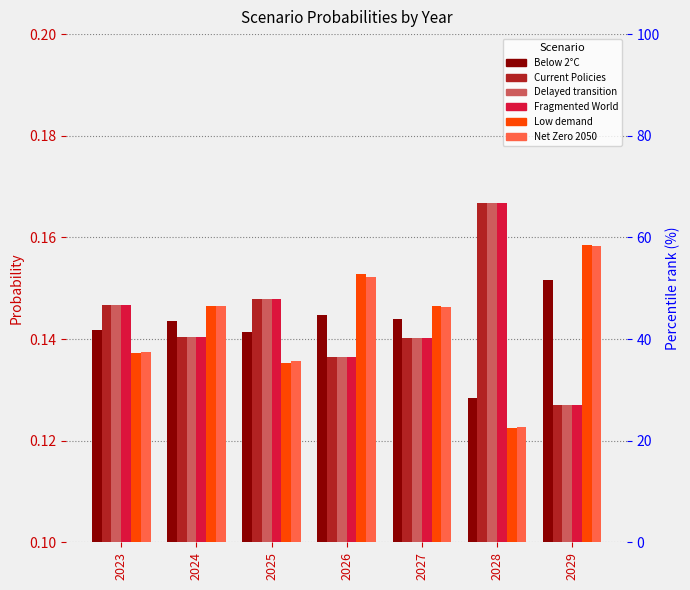

Which has a higher value, 2029 or 2025?

2029